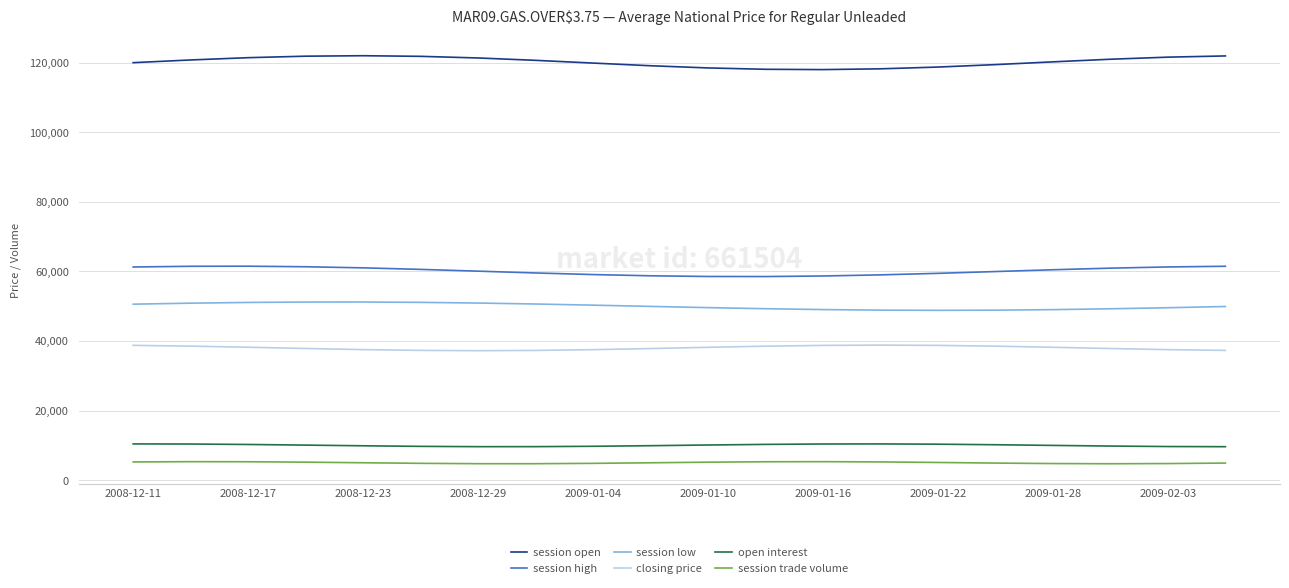

What is the minimum value for session trade volume?

4700.0